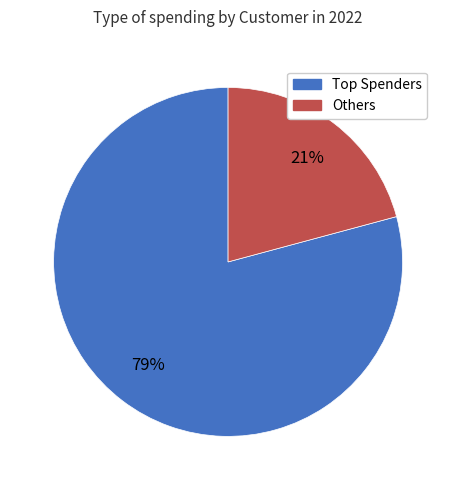

Does any single category account for the majority?

Yes